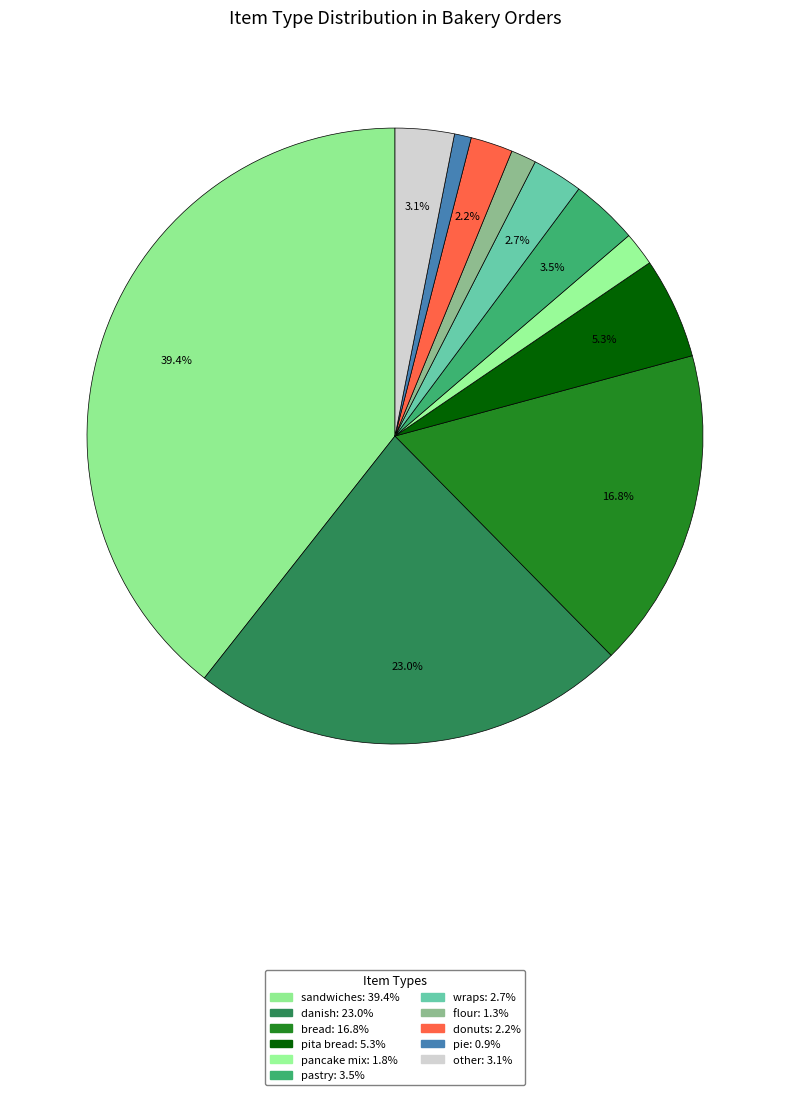

How many slices are in this pie chart?

11